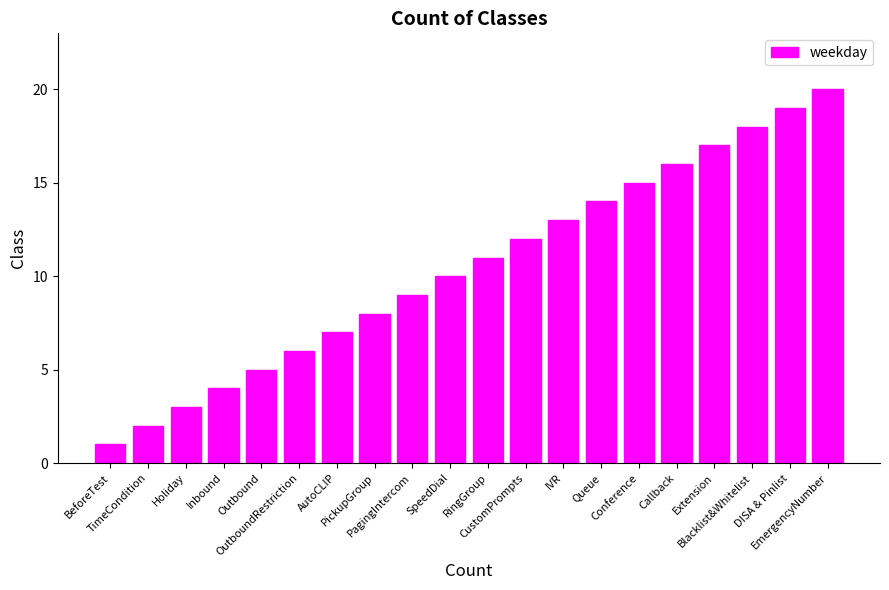

How many distinct data groups are displayed?

1